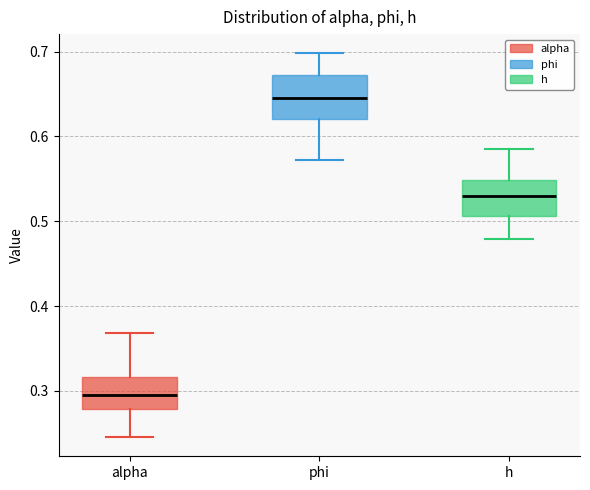

Which box's median line is the lowest?

alpha